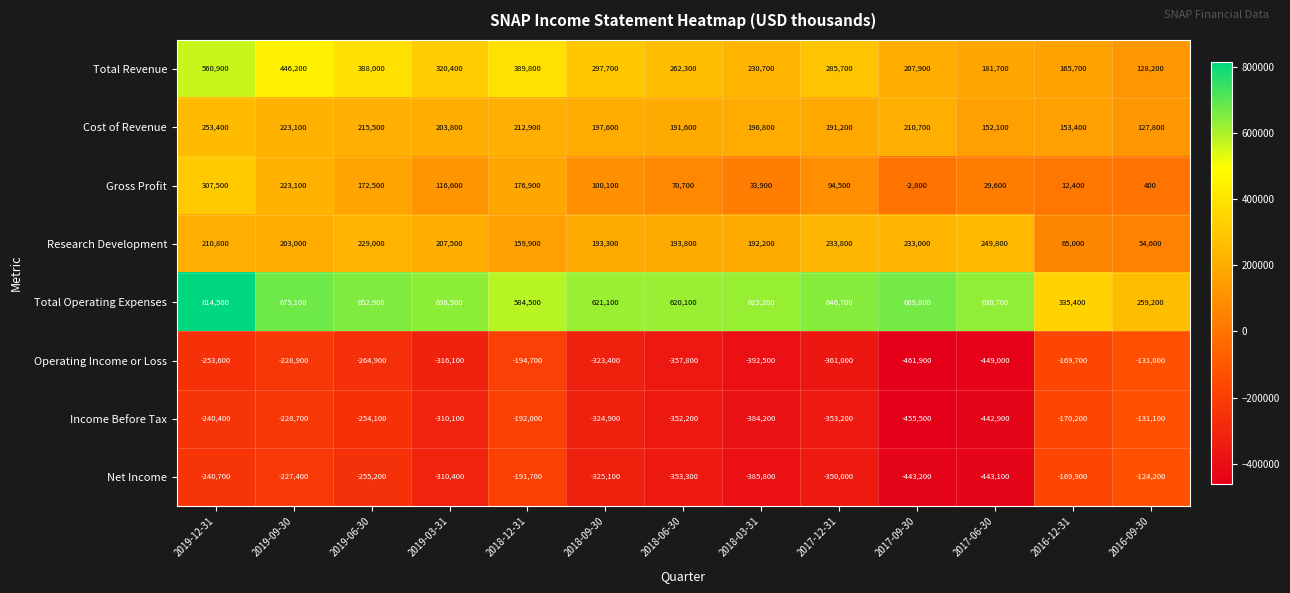

Rank the categories by Gross Profit value from lowest to highest.

2017-09-30, 2016-09-30, 2016-12-31, 2017-06-30, 2018-03-31, 2018-06-30, 2017-12-31, 2018-09-30, 2019-03-31, 2019-06-30, 2018-12-31, 2019-09-30, 2019-12-31